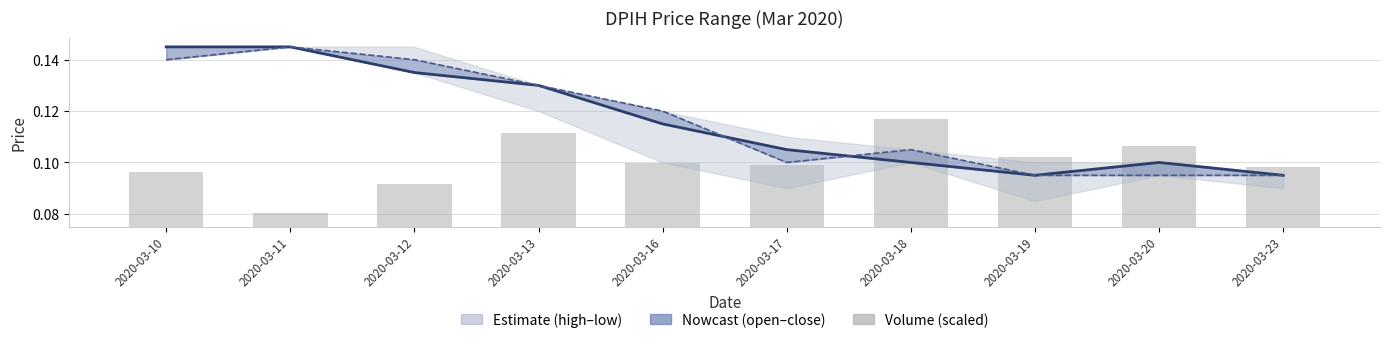

Reading right to left, list all the values displayed in this chart.

close: 2020-03-23=0.1	2020-03-20=0.1	2020-03-19=0.1	2020-03-18=0.1	2020-03-17=0.1	2020-03-16=0.1	2020-03-13=0.1	2020-03-12=0.1	2020-03-11=0.1	2020-03-10=0.1
open: 2020-03-23=0.1	2020-03-20=0.1	2020-03-19=0.1	2020-03-18=0.1	2020-03-17=0.1	2020-03-16=0.1	2020-03-13=0.1	2020-03-12=0.1	2020-03-11=0.1	2020-03-10=0.1
vol (scaled): 2020-03-23=0.0	2020-03-20=0.0	2020-03-19=0.0	2020-03-18=0.0	2020-03-17=0.0	2020-03-16=0.0	2020-03-13=0.0	2020-03-12=0.0	2020-03-11=0.0	2020-03-10=0.0